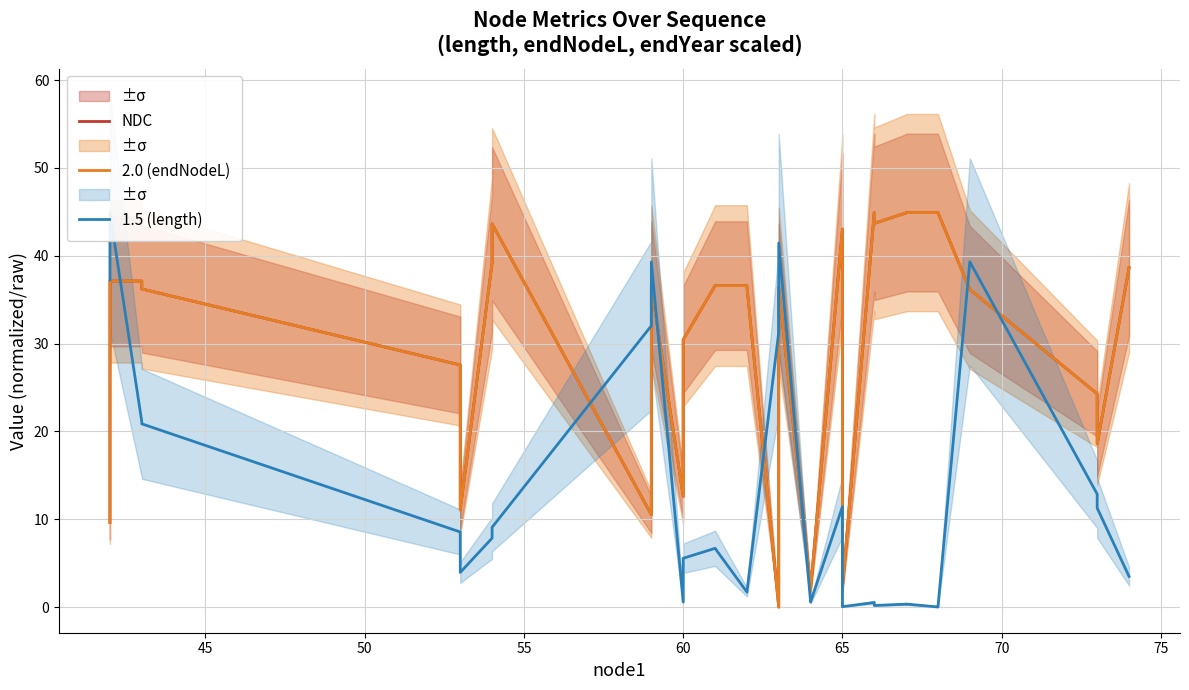

What is the difference between the maximum and minimum values in the 1.5 (length) series?

44.9